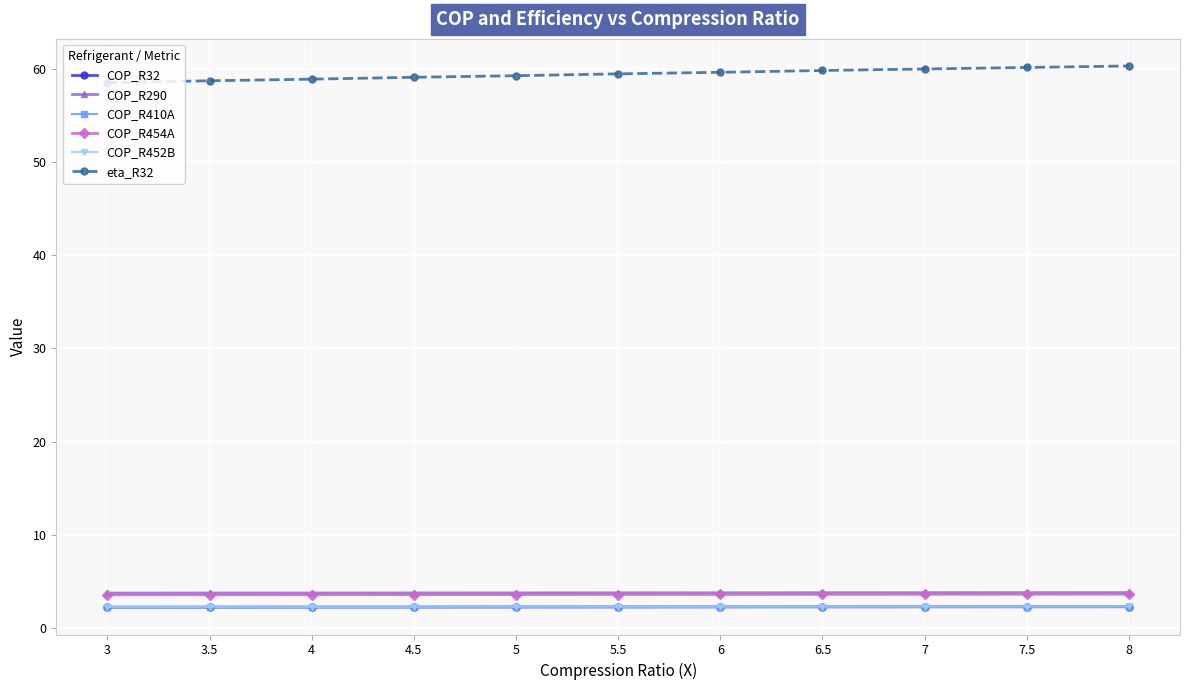

Which series has the largest total across all categories?

eta_R32